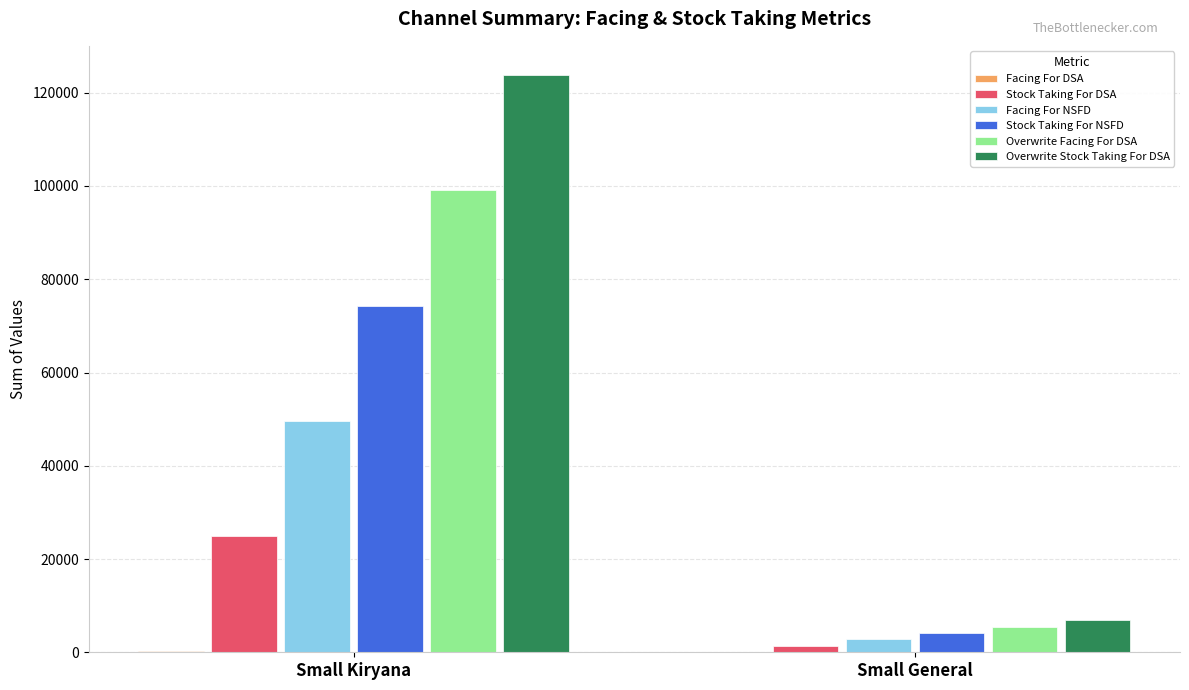

Between Small Kiryana and Small General, which series saw the biggest shift?

Overwrite Stock Taking For DSA